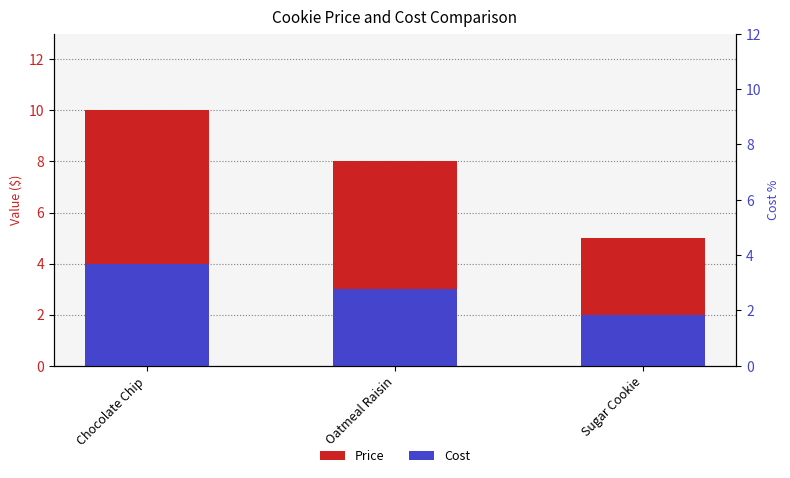

List the series in order of their overall mean, highest first.

Price, Cost